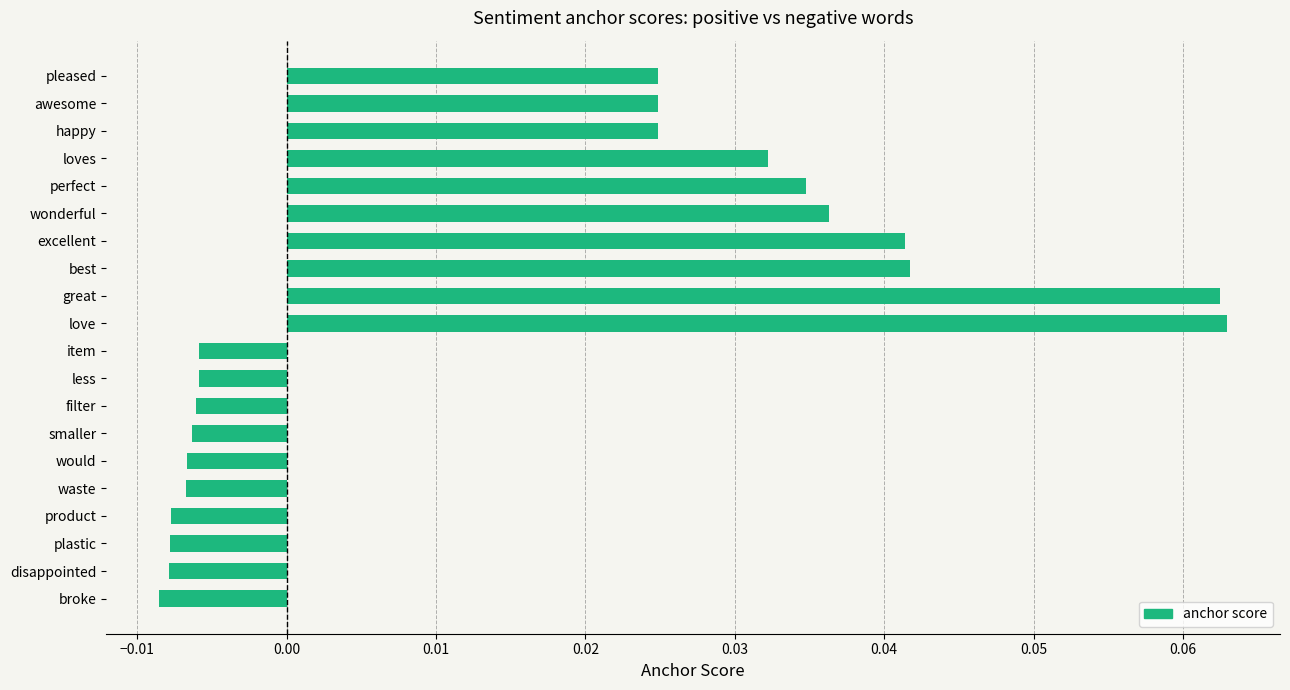

How many values are above zero?

10